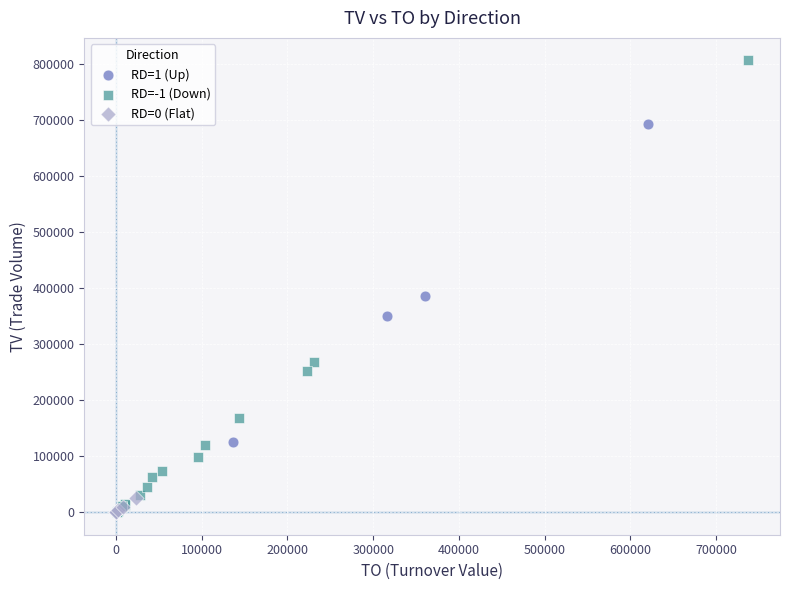

Which series contains the highest Y value?

RD=-1 (Down)